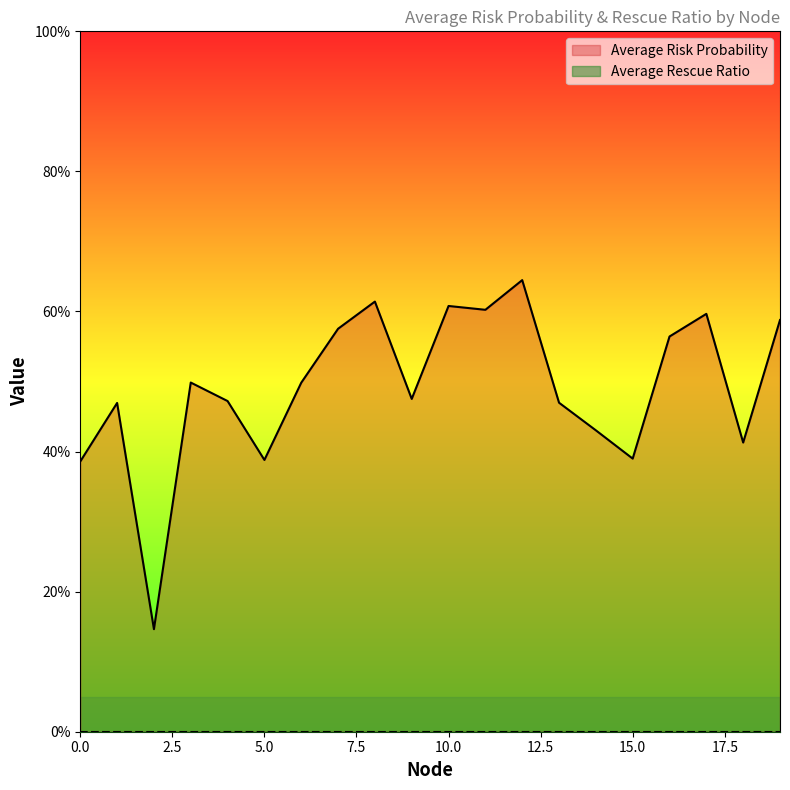

How many categories are shown in the chart?

20